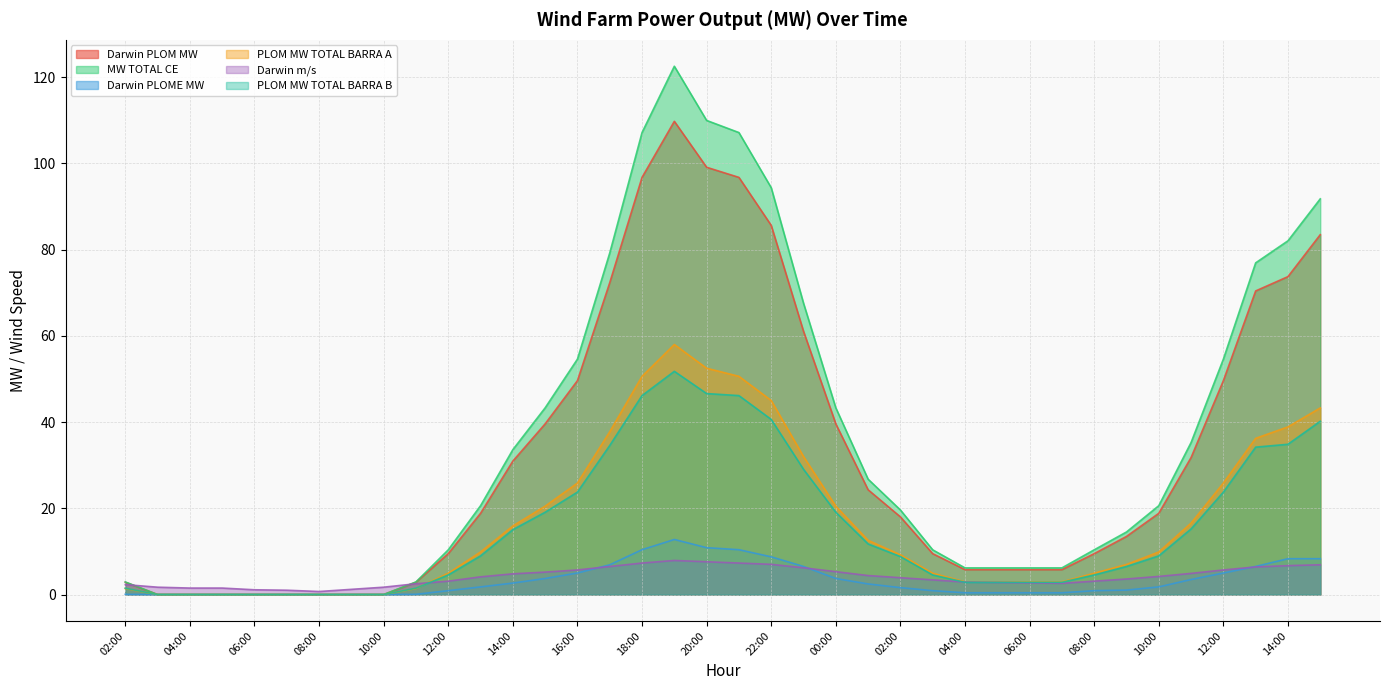

True or false: PLOM MW TOTAL BARRA A and MW TOTAL CE intersect in this chart.

False